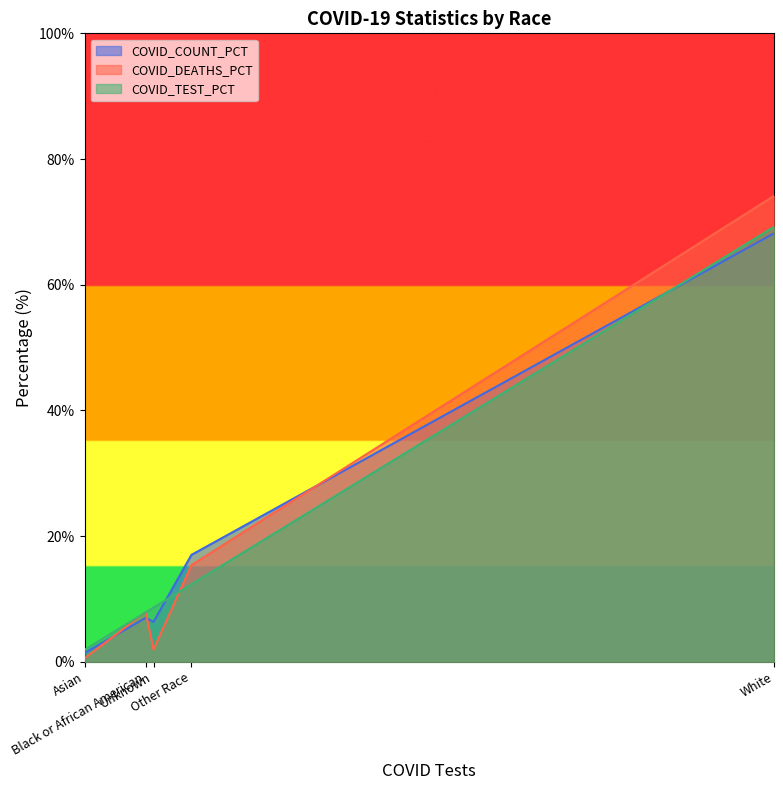

How many lines are shown in the chart?

3